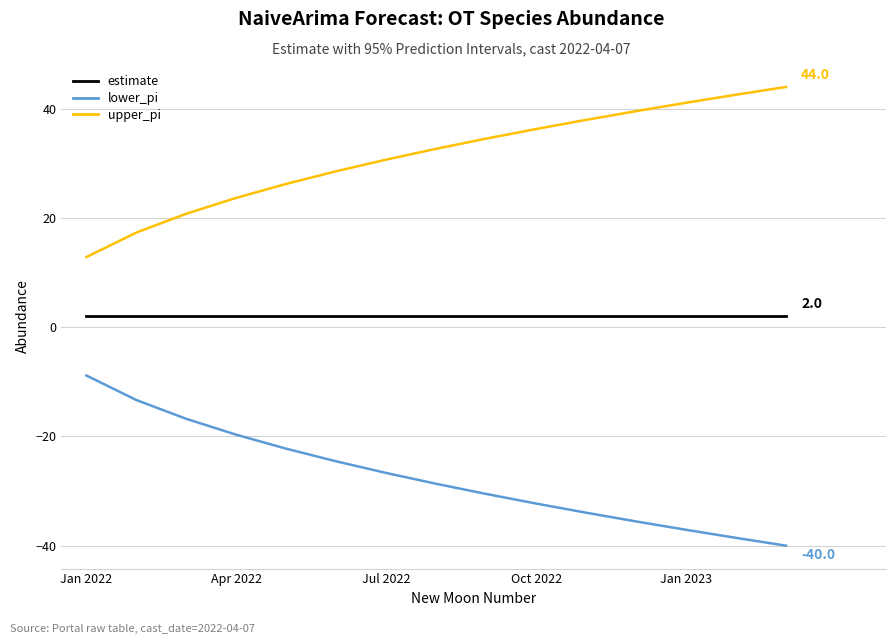

List the series in order of their overall mean, lowest first.

lower_pi, estimate, upper_pi